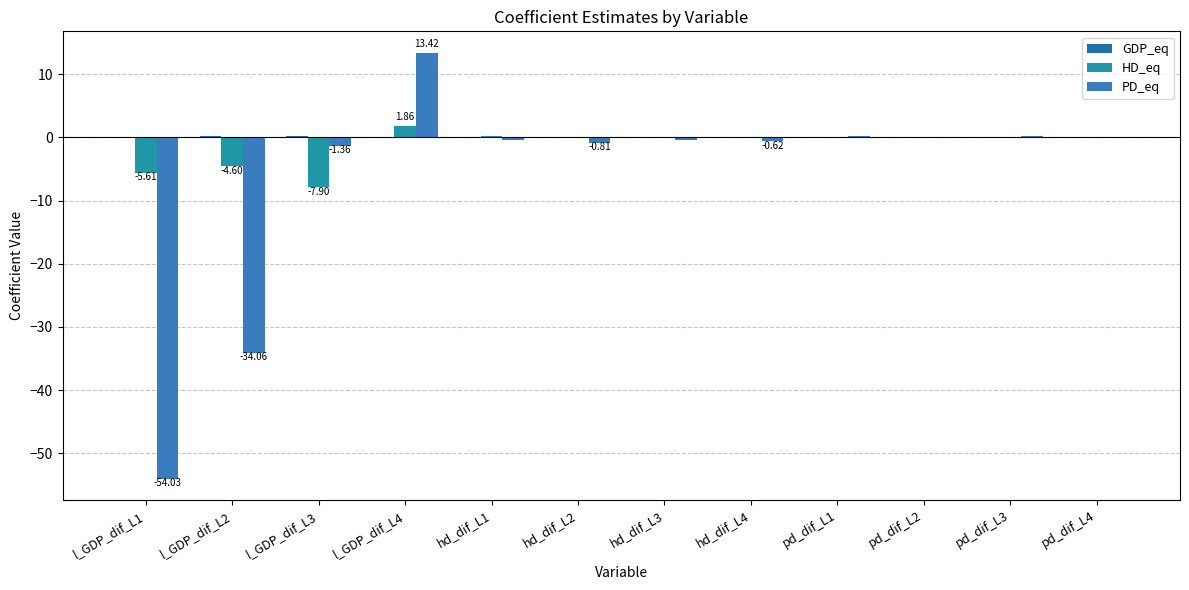

How many groups of bars are there?

12